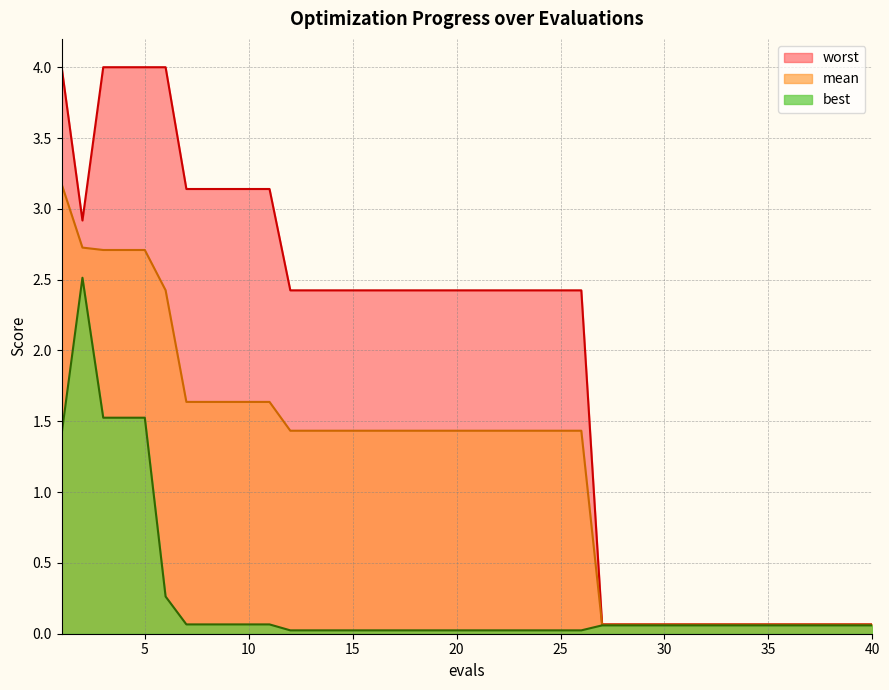

Where is worst nearest to the value 2?

12